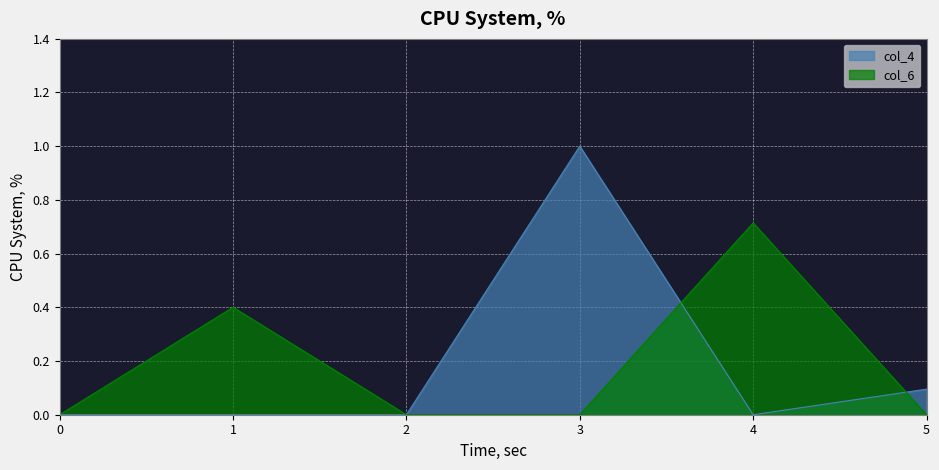

How many lines are shown in the chart?

2